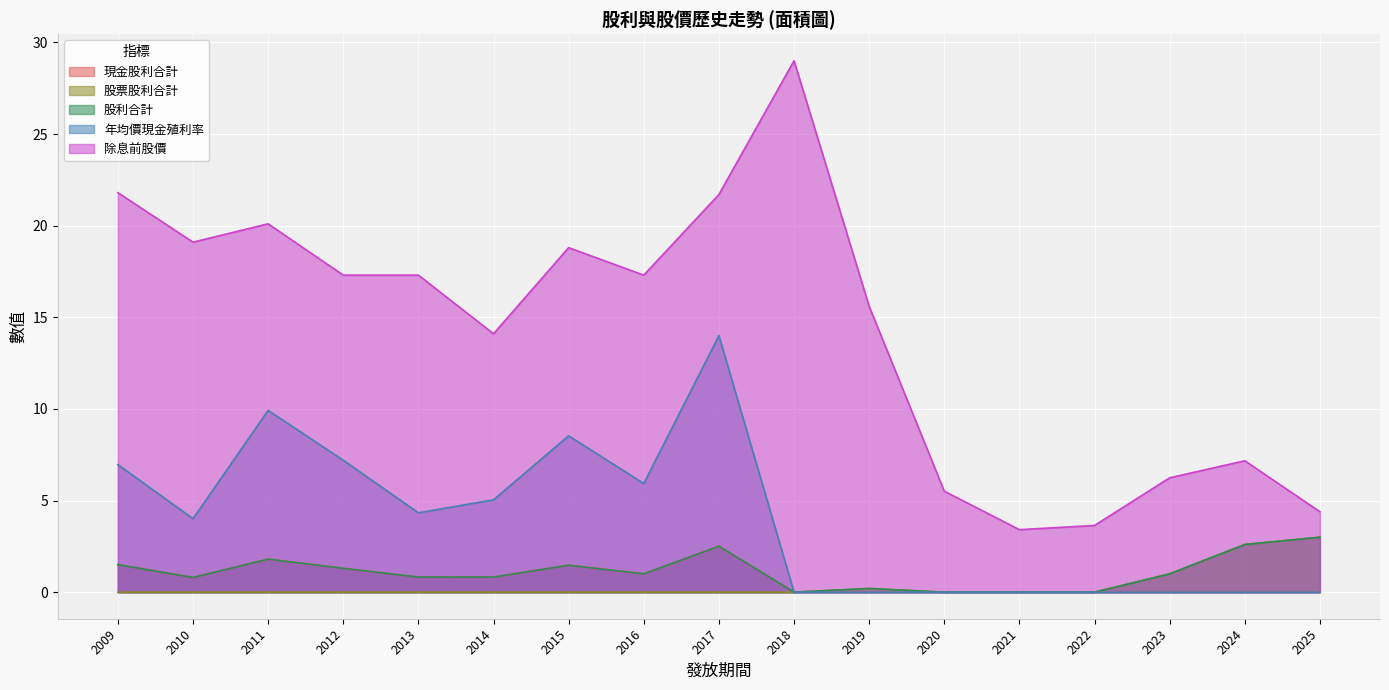

What is the sum of all 股利合計 values?

18.8